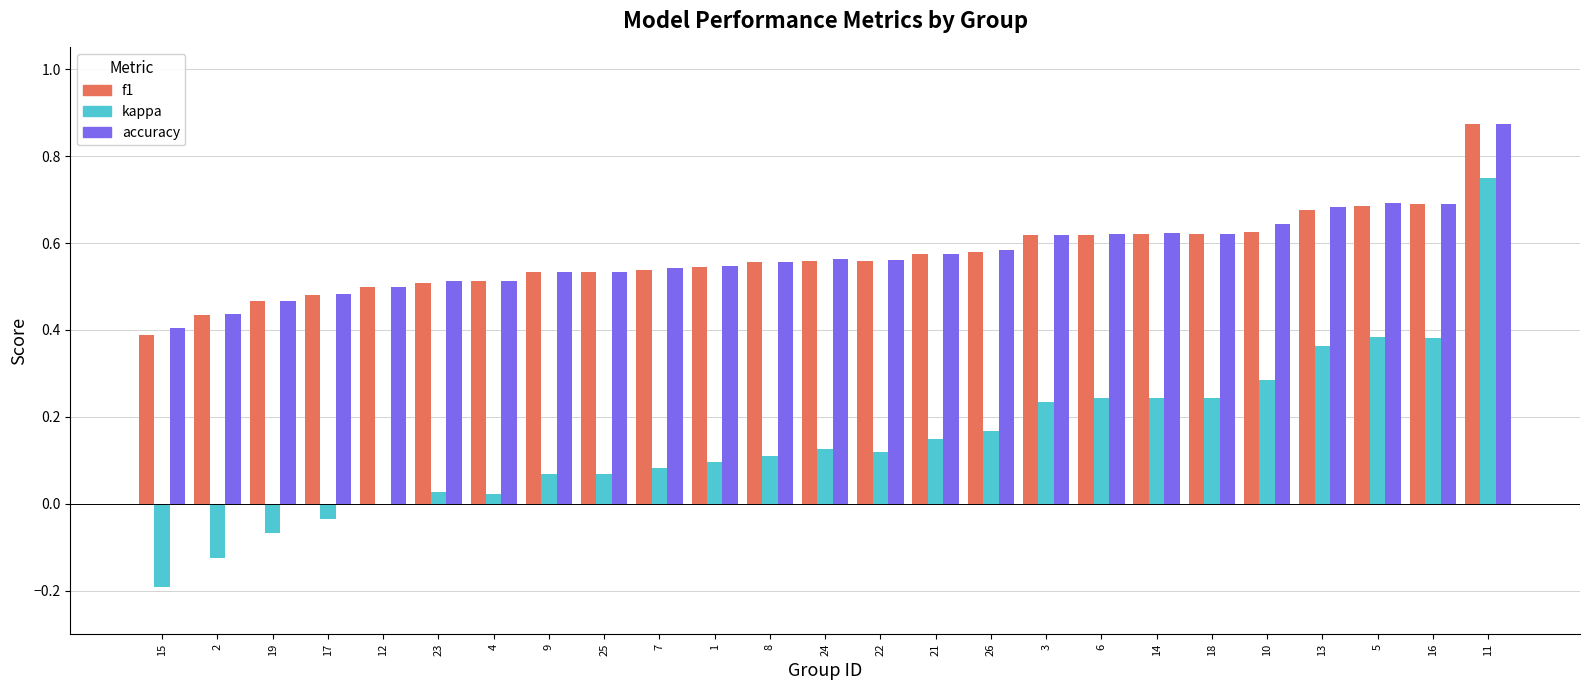

At which category does the chart reach its peak across all series?

11